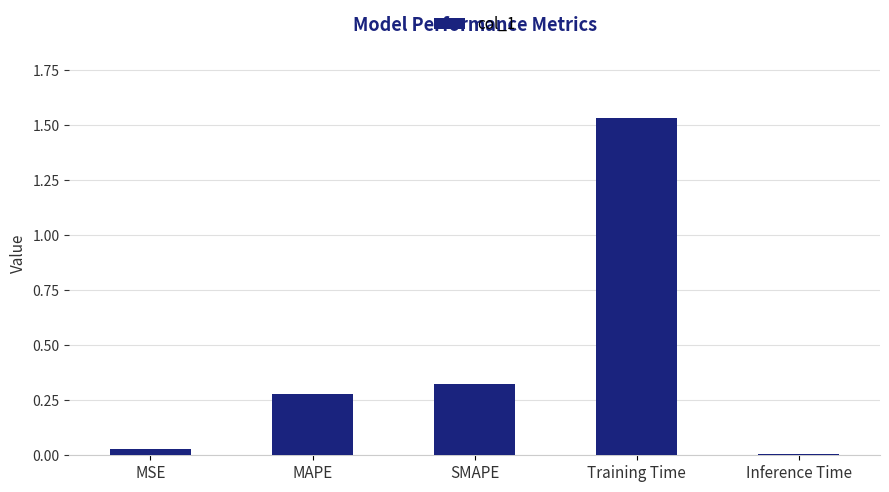

What is the label of the 3rd bar from the right?

SMAPE